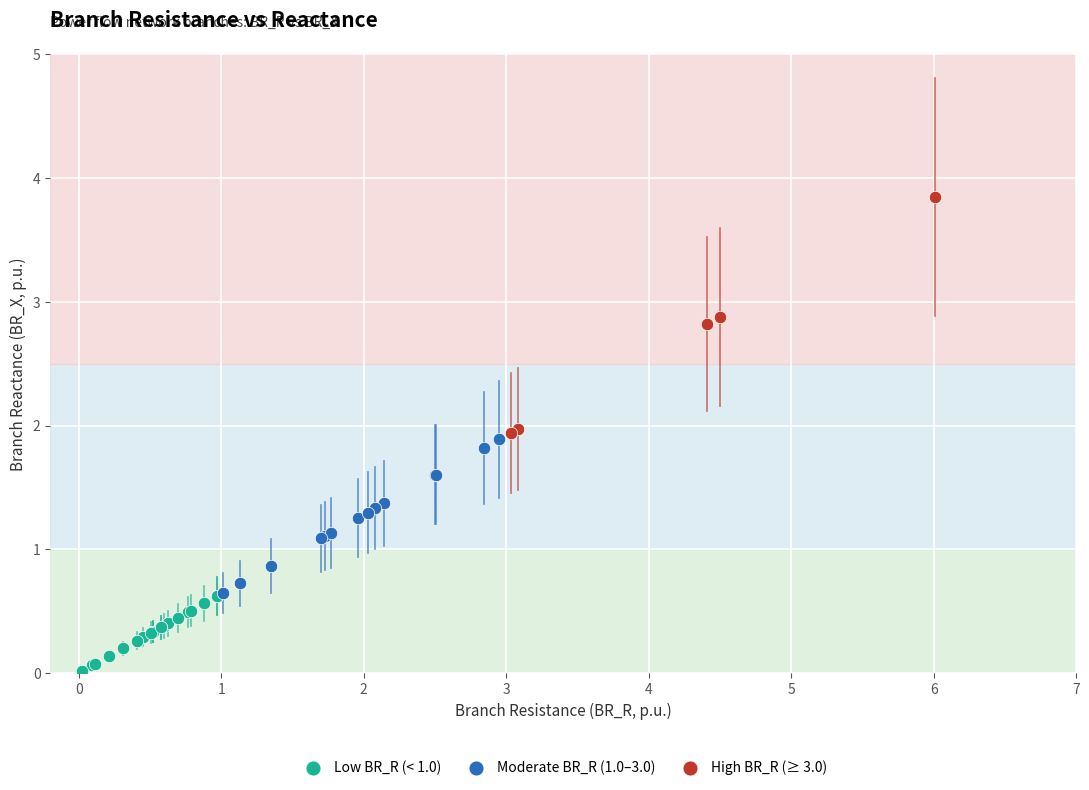

What are all the series names shown in the legend?

Low BR_R (< 1.0), Moderate BR_R (1.0–3.0), High BR_R (≥ 3.0)